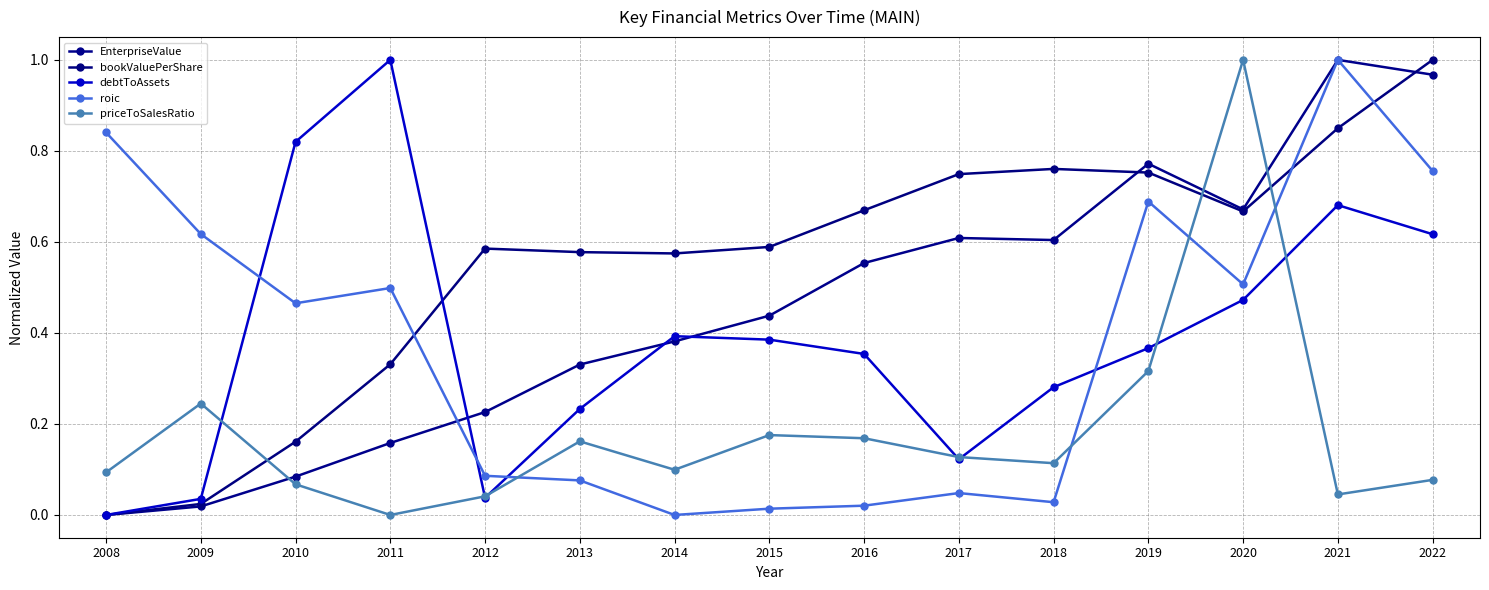

Between which two adjacent categories do bookValuePerShare and debtToAssets first intersect?

2011 and 2012